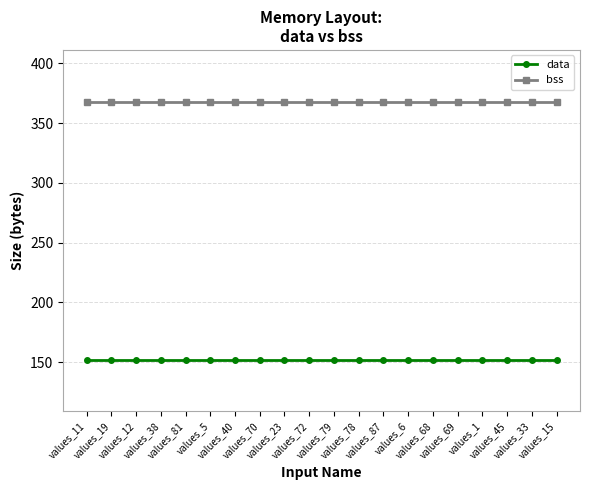

What is the minimum value for bss?

368